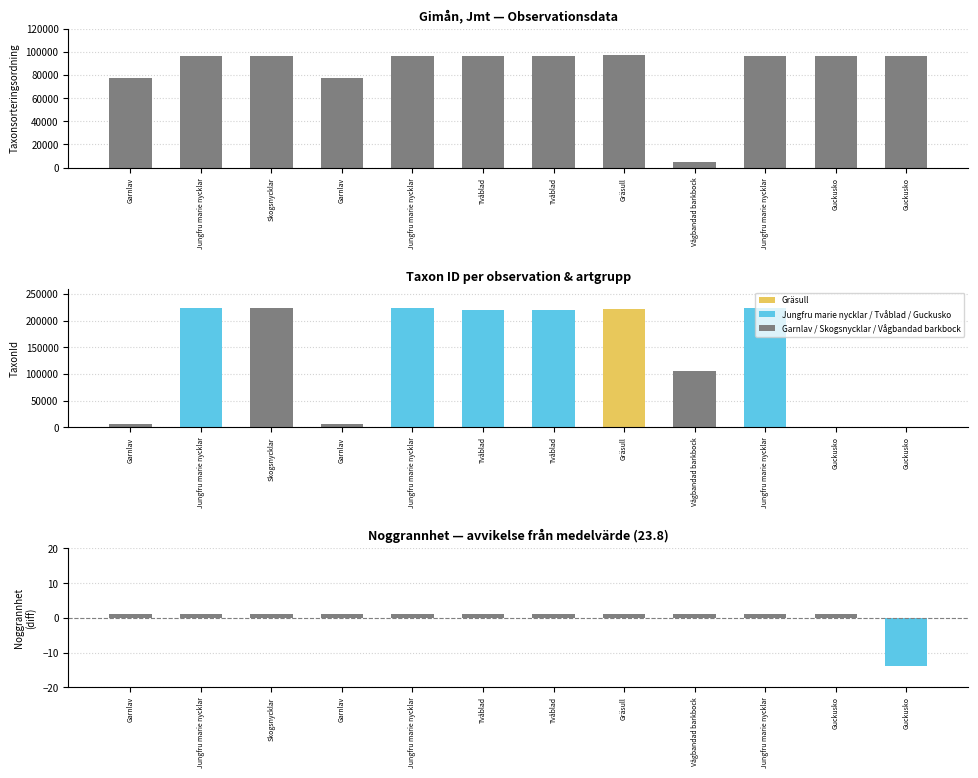

Where is Noggrannhet (deviation from mean) nearest to the value -6?

Garnlav